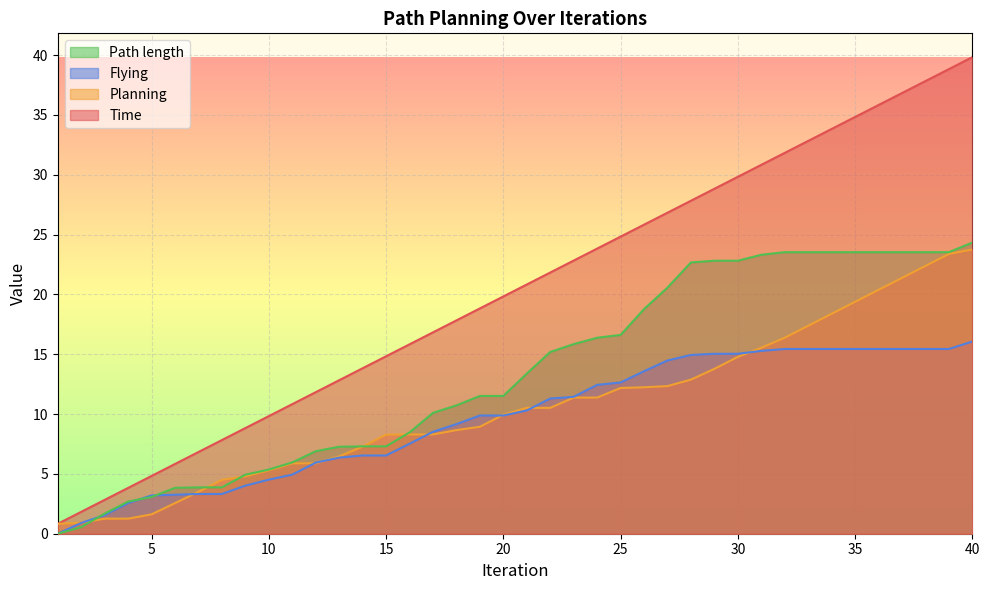

After their last crossing, which series has the higher values: Planning or Path length?

Path length